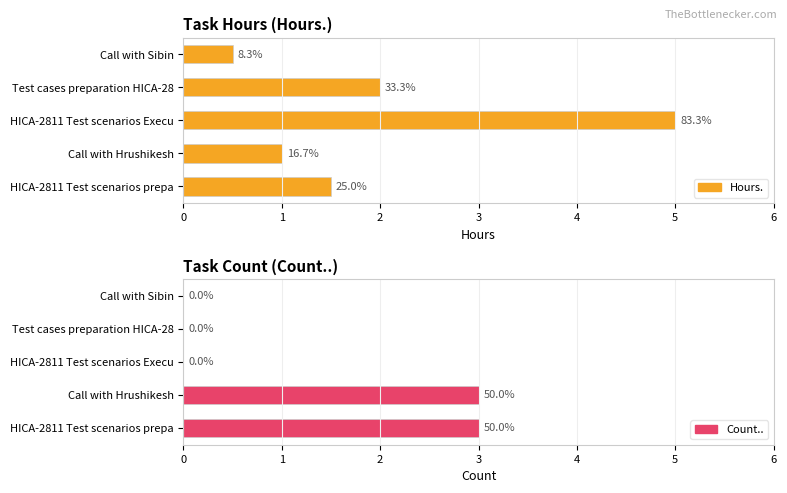

Read the Hours. value at Call with Hrushikesh.

1.0